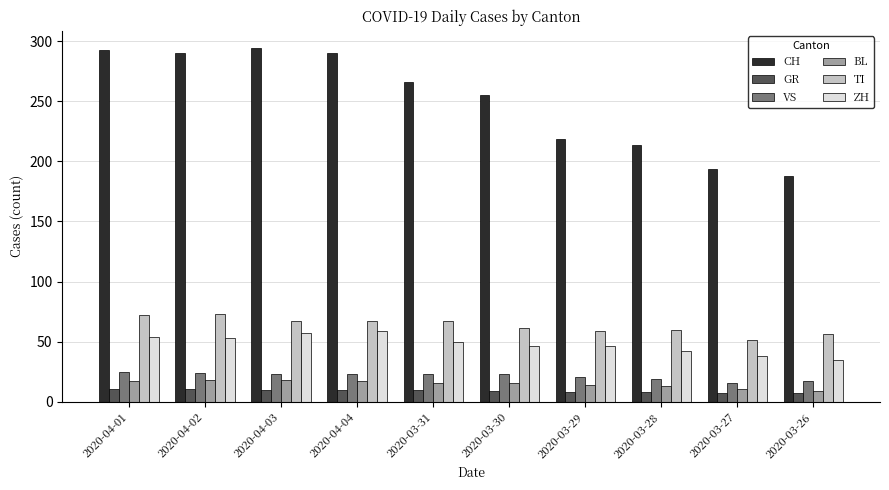

How many VS values are between 19 and 23?

6